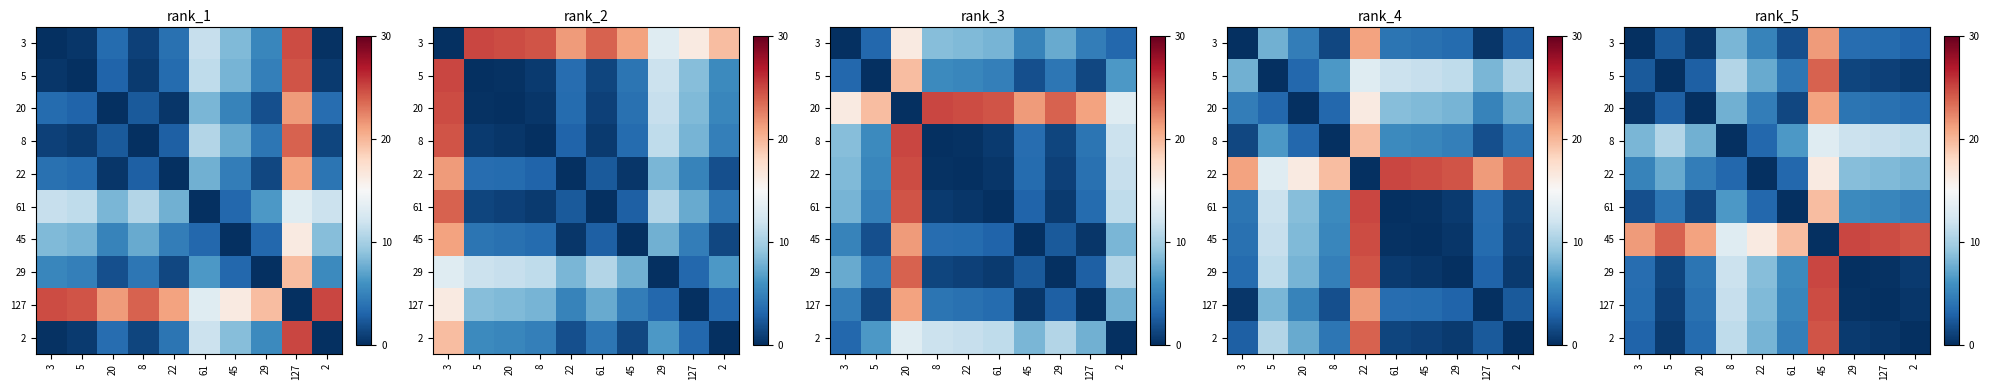

Which label corresponds to the smallest value in the chart?

3